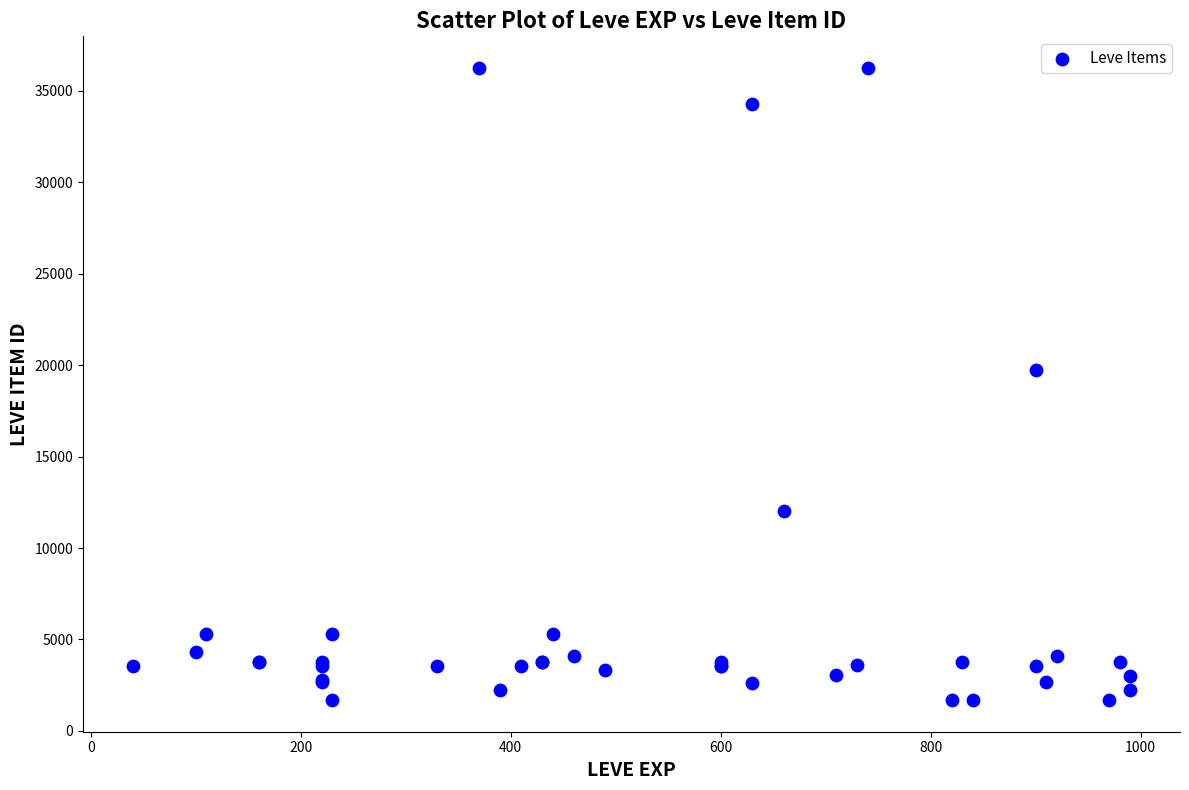

What Y value in the scatter plot is closest to 18967?

19744